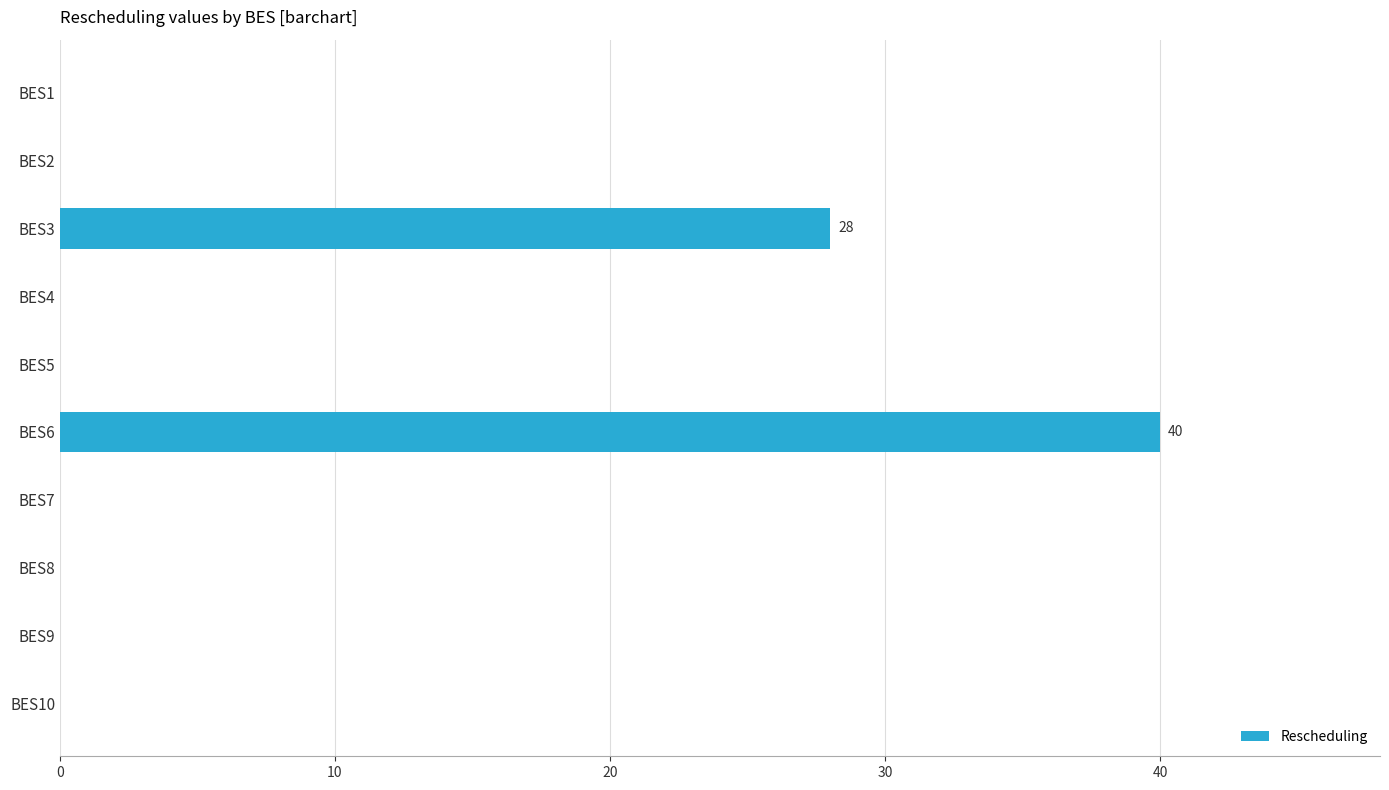

Reading top to bottom, transcribe all the data shown in this chart.

BES1=0	BES2=0	BES3=28	BES4=0	BES5=0	BES6=40	BES7=0	BES8=0	BES9=0	BES10=0